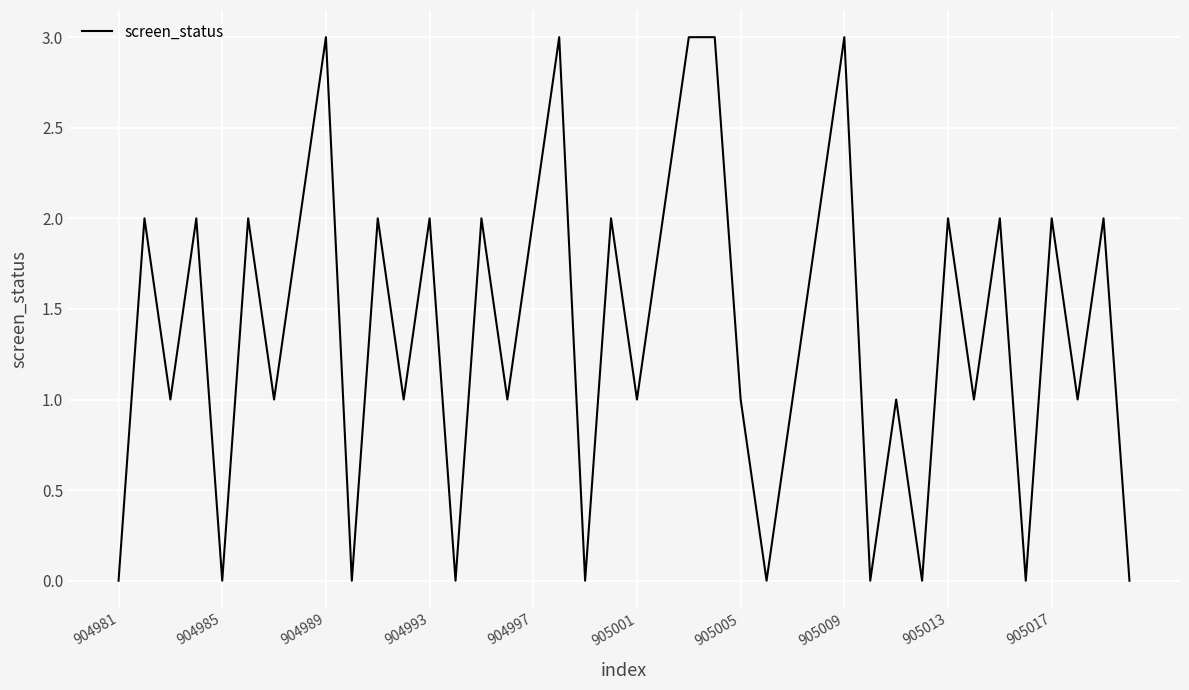

What is the maximum value shown in the chart?

3